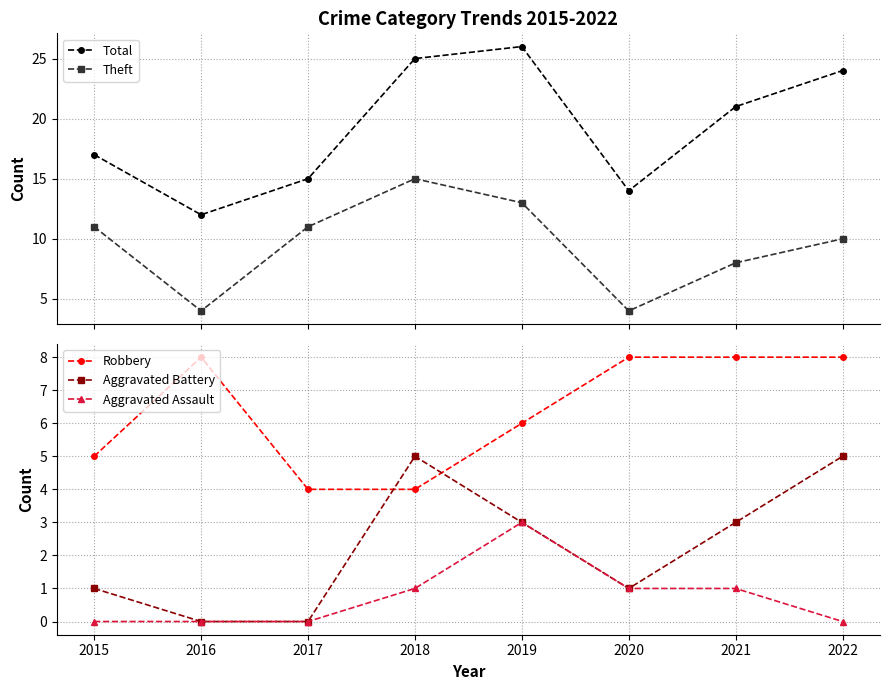

Reading right to left, list all the values displayed in this chart.

Total: 2022=24	2021=21	2020=14	2019=26	2018=25	2017=15	2016=12	2015=17
Theft: 2022=10	2021=8	2020=4	2019=13	2018=15	2017=11	2016=4	2015=11
Robbery: 2022=8	2021=8	2020=8	2019=6	2018=4	2017=4	2016=8	2015=5
Aggravated Battery: 2022=5	2021=3	2020=1	2019=3	2018=5	2017=0	2016=0	2015=1
Aggravated Assault: 2022=0	2021=1	2020=1	2019=3	2018=1	2017=0	2016=0	2015=0